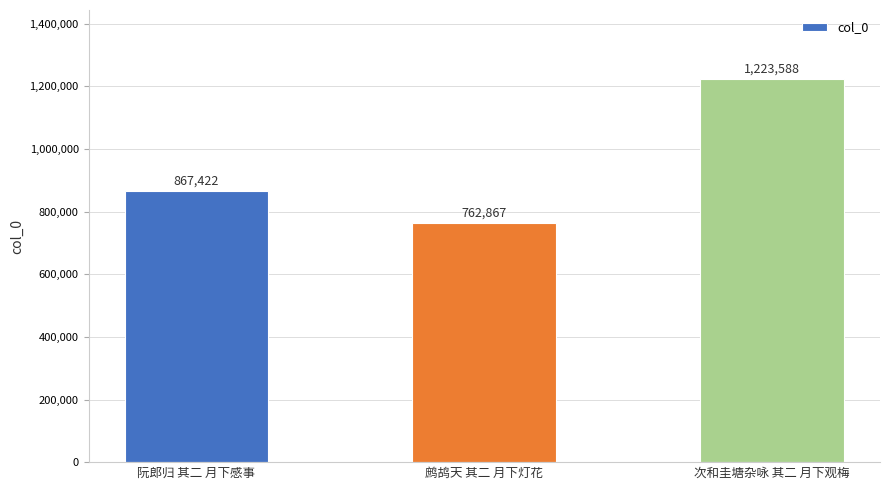

What is the label of the 3rd bar from the left?

次和圭塘杂咏 其二 月下观梅